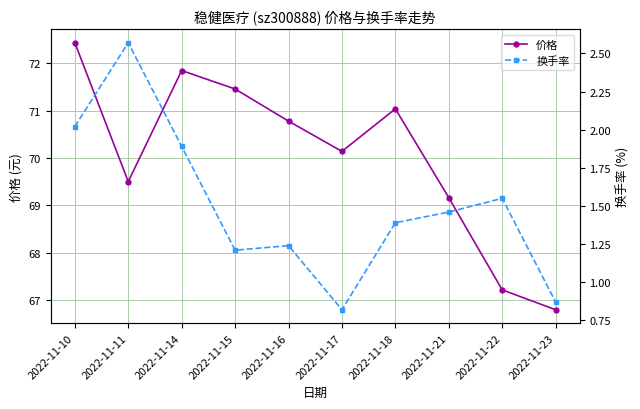

Which series has the largest total across all categories?

价格